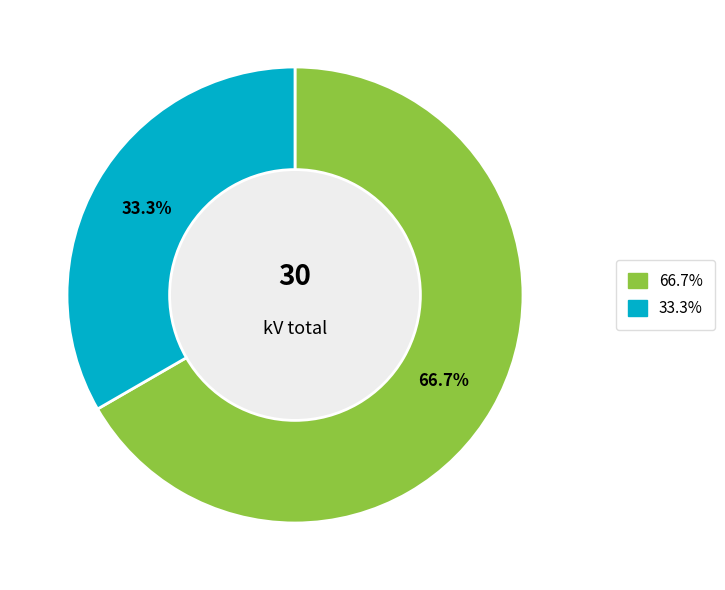

Is there a majority slice in this chart?

Yes